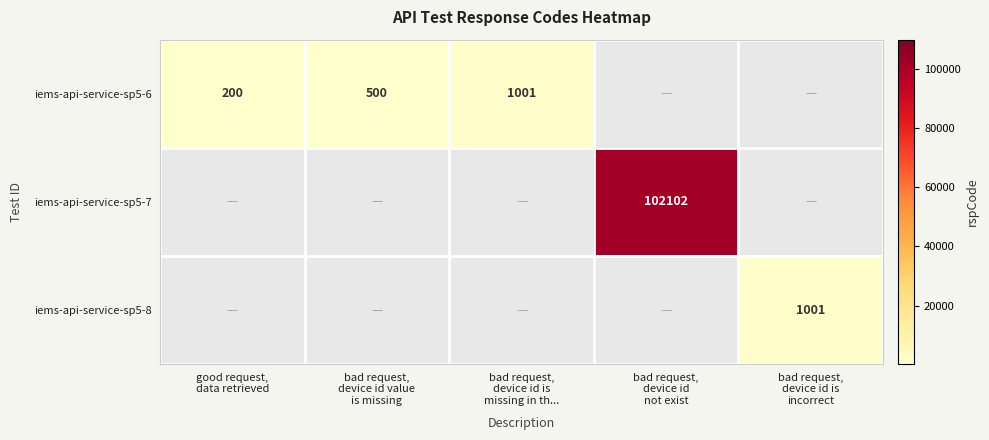

What is the total value across all series at good request,
data retrieved?

200